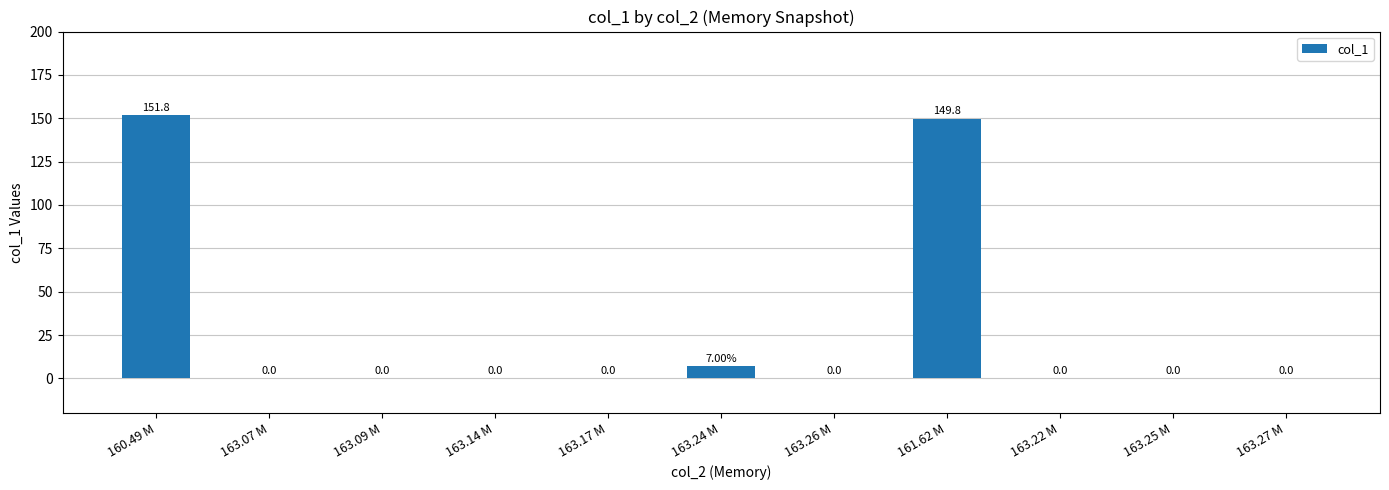

The value at 163.07 M is 0.0. True or false?

True